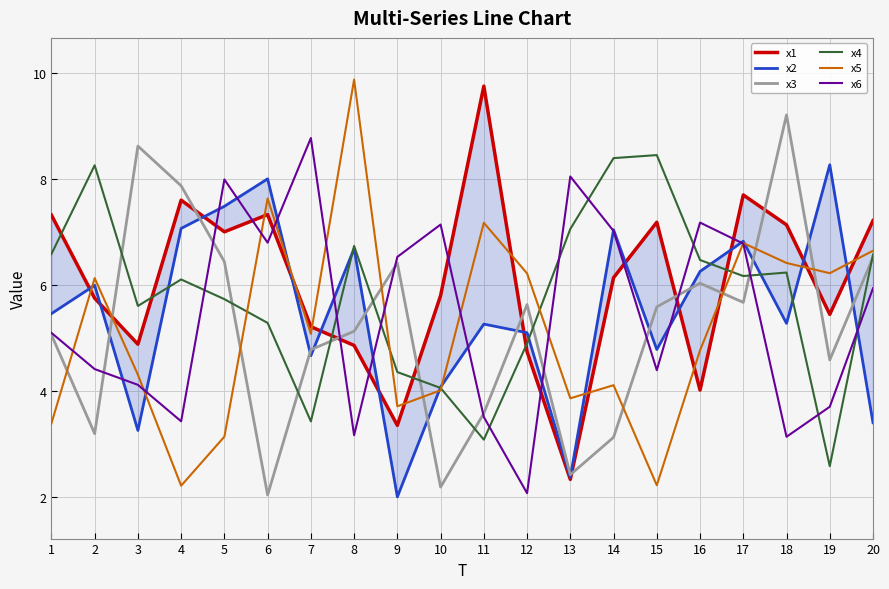

Which series has the largest total across all categories?

x1